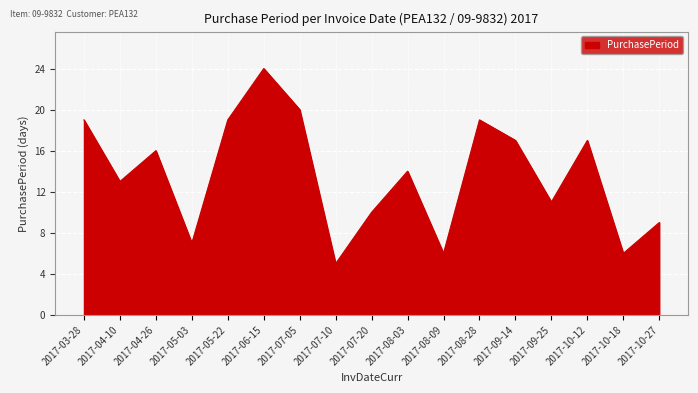

What is the maximum value shown in the chart?

24